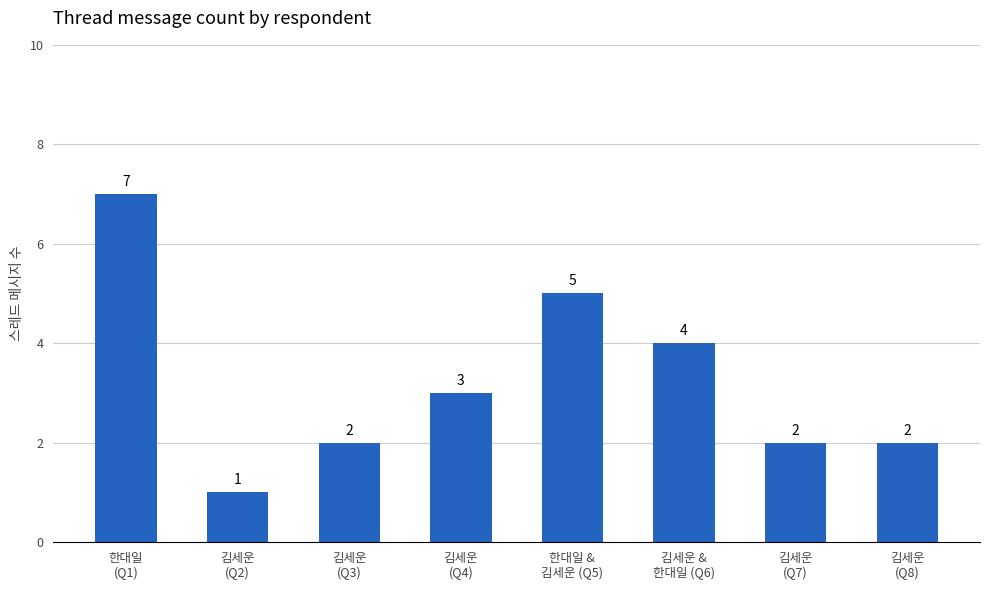

What is the difference between the maximum and minimum values?

6